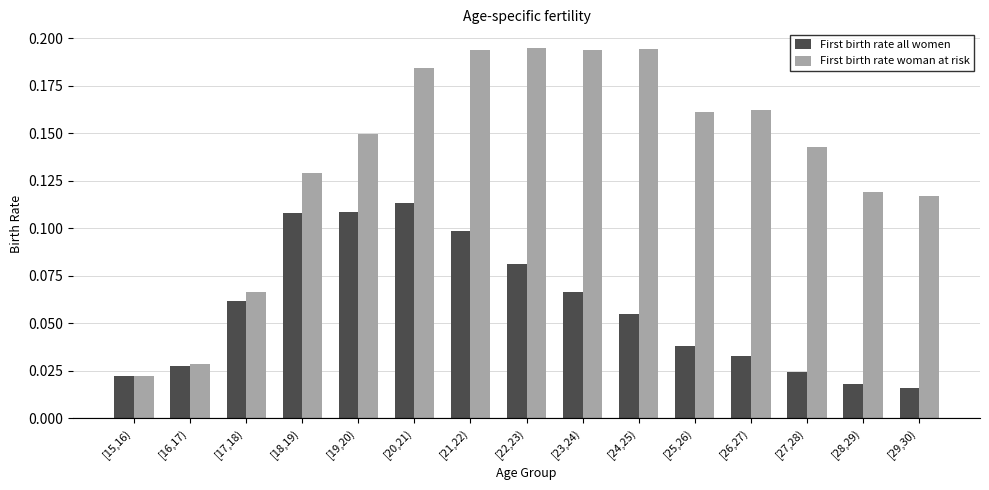

Count the First birth rate woman at risk values in the range 0 to 1.

15